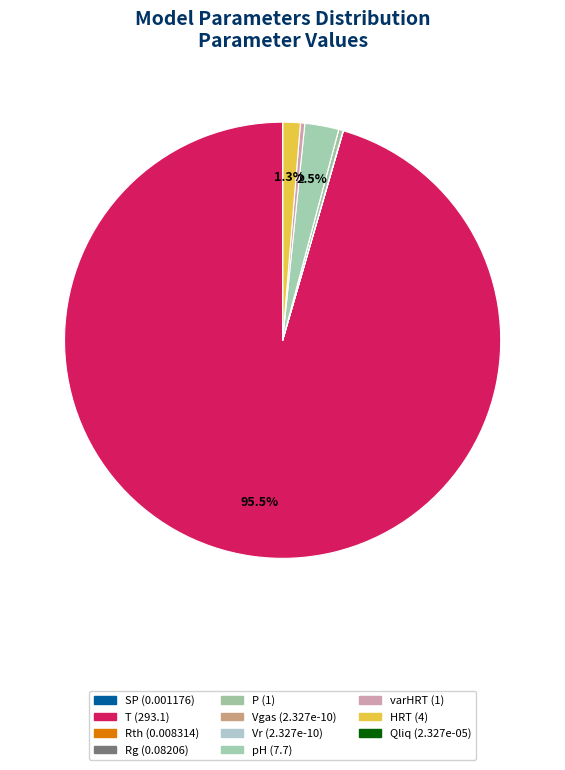

Approximately how many times larger is the value at T compared to varHRT?

293.1